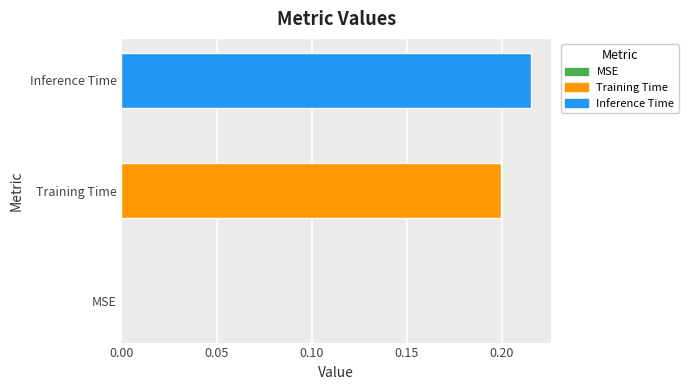

Which has a higher value, Training Time or MSE?

Training Time